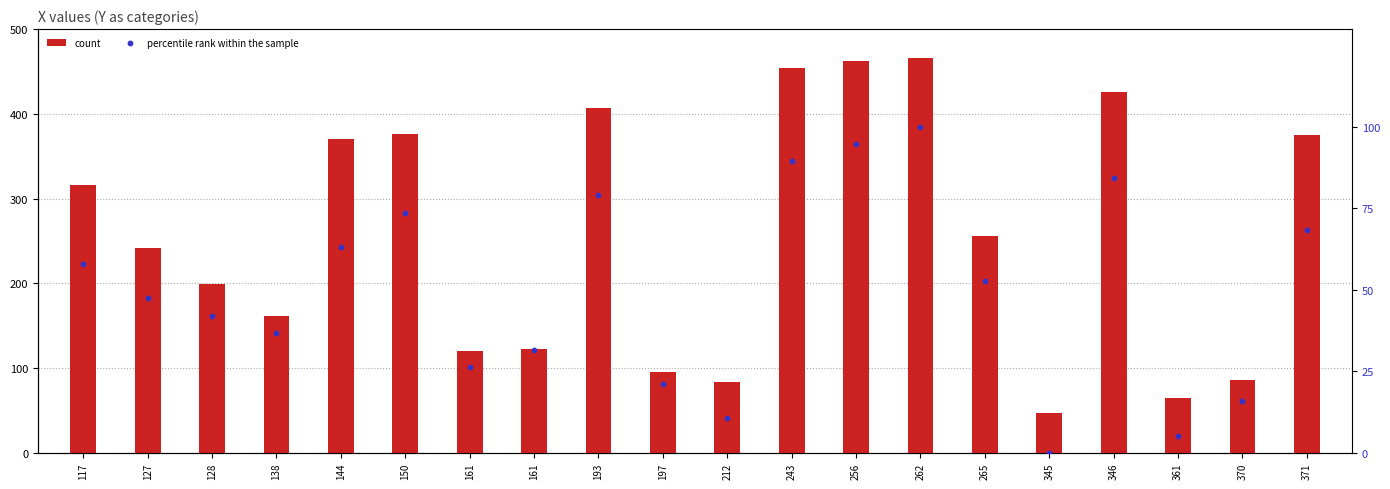

At how many categories does at least one series exceed 302?

9